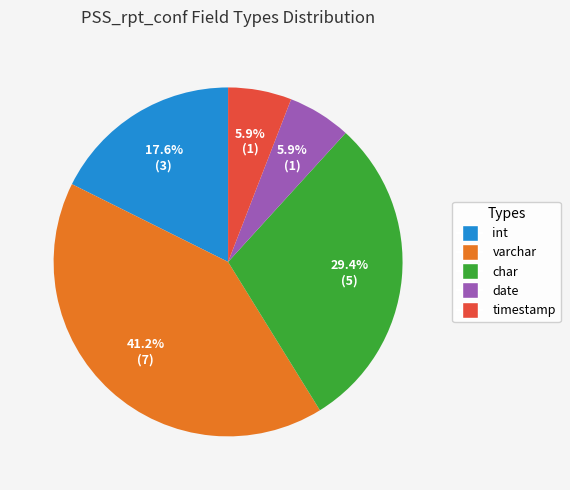

Is there any slice that represents more than half of the pie?

No